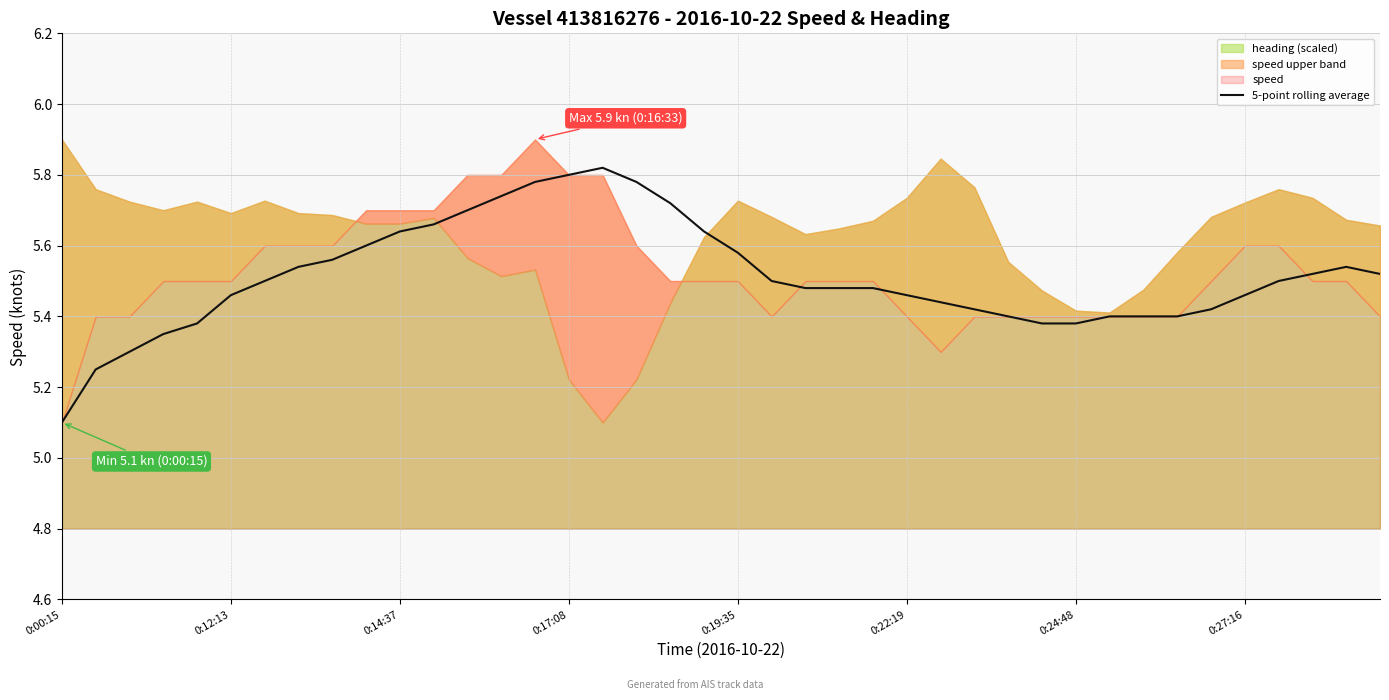

What is the minimum value for 5-point rolling average?

5.1